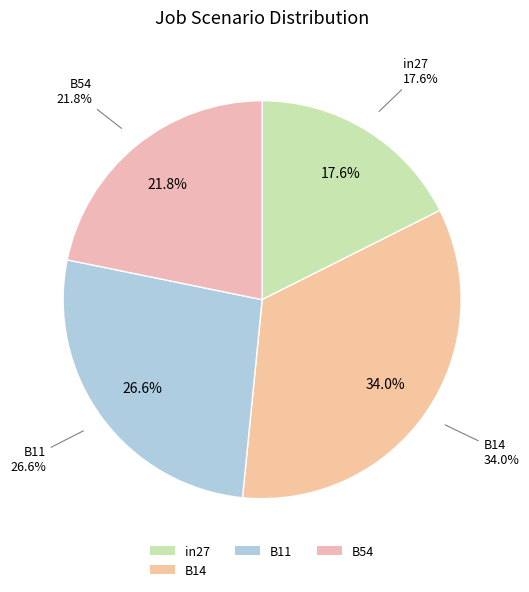

What percentage is the B14 slice, to the nearest percent?

34%